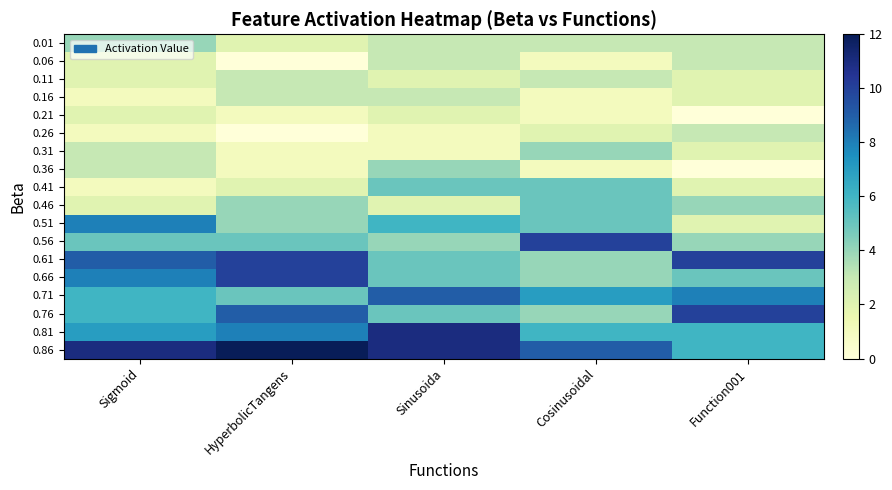

List the series in order of their peak value, lowest first.

0.21, 0.06, 0.11, 0.16, 0.26, 0.01, 0.31, 0.36, 0.41, 0.46, 0.51, 0.71, 0.56, 0.61, 0.66, 0.76, 0.81, 0.86